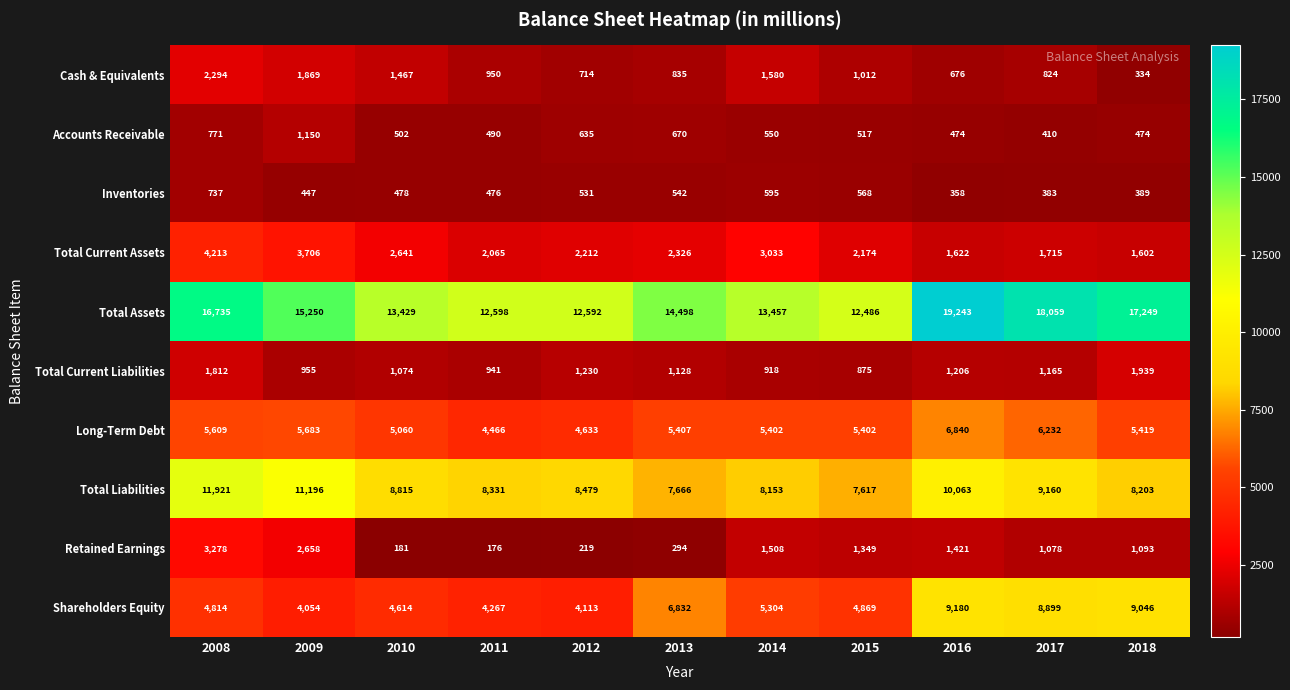

Is the value of Accounts Receivable at 2008 greater than the value of Retained Earnings at 2012?

Yes